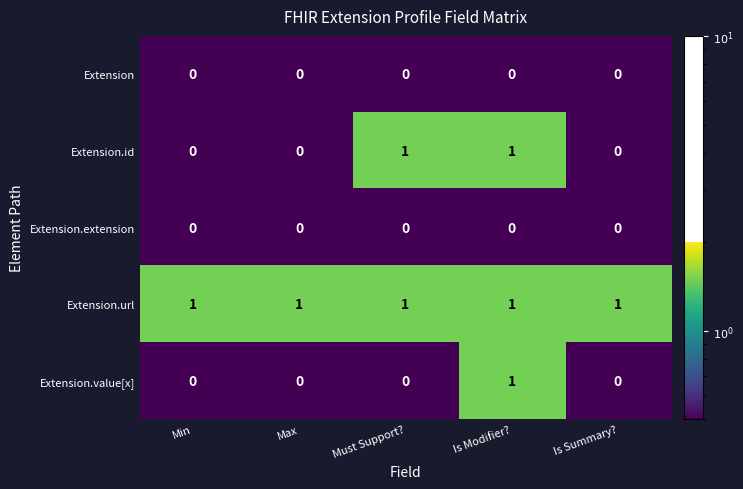

Count the Extension.value[x] values in the range 0 to 1.

5